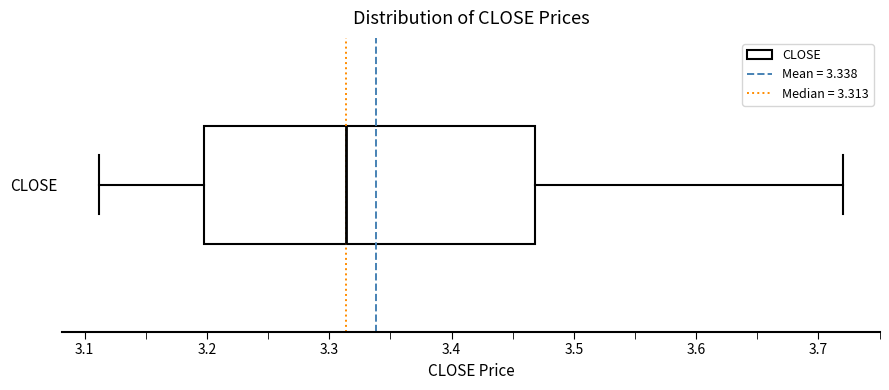

Read this box plot against the x-axis: the position of the median line, the range covered by the box, and the ends of both whiskers. The values are not printed on the chart, so give them approximately, as read against the axis.

median 3.31, box 3.20 to 3.47, whiskers 3.11 to 3.72